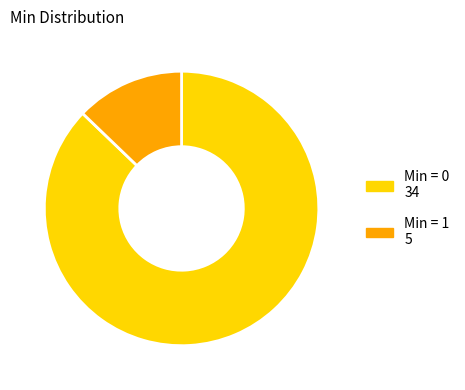

Does any single category account for the majority?

Yes